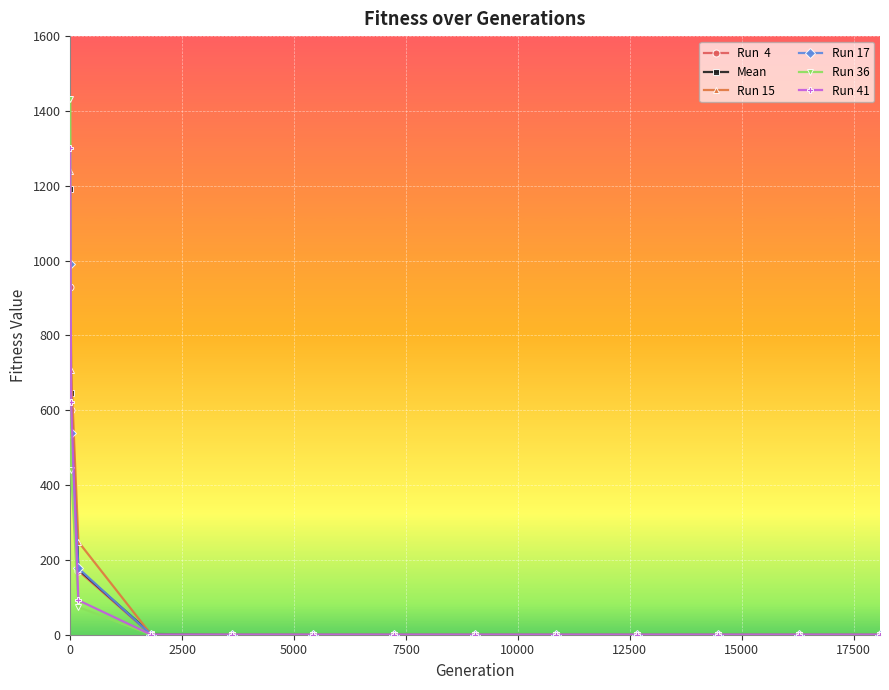

Is this an area chart (filled region under the line)?

No